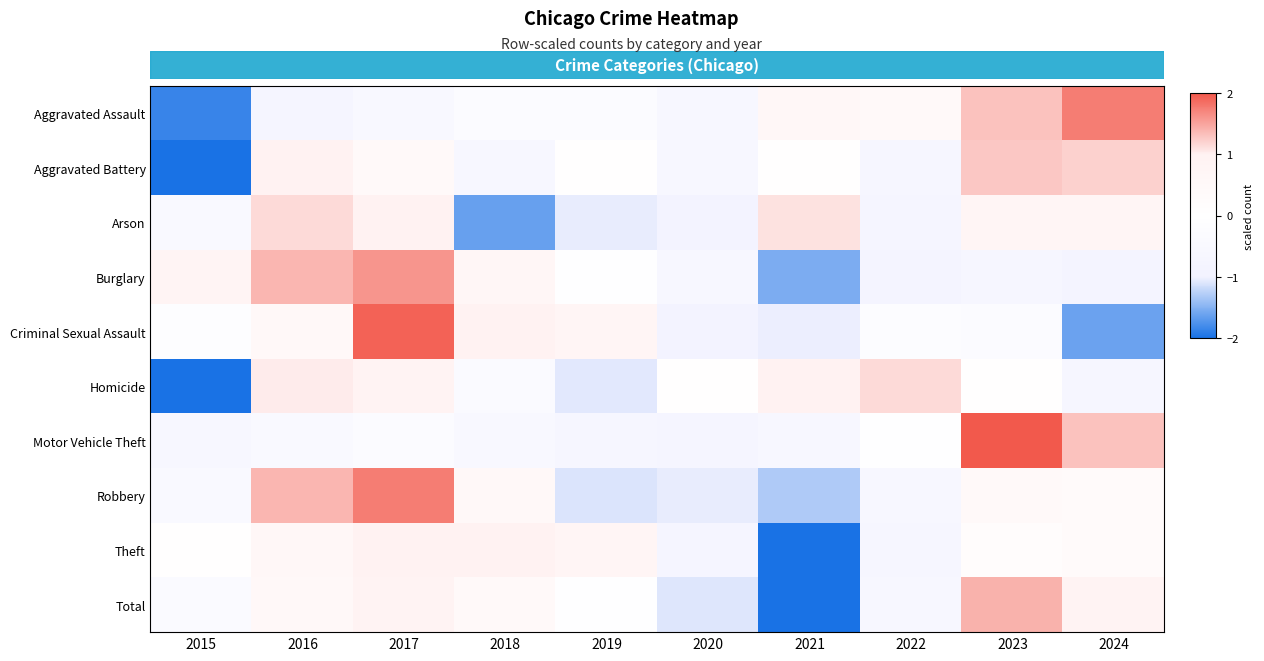

Reading left to right, what are all the values shown in this chart?

Aggravated Assault: 2015=-1.9	2016=-0.7	2017=-0.5	2018=-0.2	2019=-0.3	2020=-0.6	2021=0.6	2022=0.5	2023=1.3	2024=1.8
Aggravated Battery: 2015=-2.2	2016=1.0	2017=0.4	2018=-0.6	2019=0.0	2020=-0.6	2021=0.1	2022=-0.7	2023=1.3	2024=1.2
Arson: 2015=-0.4	2016=1.1	2017=1.0	2018=-1.6	2019=-1.0	2020=-0.9	2021=1.1	2022=-0.8	2023=0.8	2024=0.8
Burglary: 2015=0.8	2016=1.4	2017=1.6	2018=0.6	2019=-0.0	2020=-0.6	2021=-1.5	2022=-0.8	2023=-0.7	2024=-0.8
Criminal Sexual Assault: 2015=-0.1	2016=0.5	2017=1.9	2018=0.9	2019=0.7	2020=-0.9	2021=-1.0	2022=-0.2	2023=-0.3	2024=-1.6
Homicide: 2015=-2.0	2016=1.0	2017=0.9	2018=-0.3	2019=-1.1	2020=0.0	2021=1.0	2022=1.2	2023=0.0	2024=-0.7
Motor Vehicle Theft: 2015=-0.6	2016=-0.4	2017=-0.3	2018=-0.5	2019=-0.6	2020=-0.7	2021=-0.6	2022=-0.0	2023=2.5	2024=1.3
Robbery: 2015=-0.4	2016=1.4	2017=1.8	2018=0.5	2019=-1.1	2020=-1.0	2021=-1.3	2022=-0.6	2023=0.4	2024=0.3
Theft: 2015=0.1	2016=0.6	2017=0.9	2018=0.9	2019=0.8	2020=-0.8	2021=-2.5	2022=-0.6	2023=0.2	2024=0.4
Total: 2015=-0.3	2016=0.5	2017=0.9	2018=0.4	2019=-0.0	2020=-1.1	2021=-2.1	2022=-0.6	2023=1.4	2024=0.9